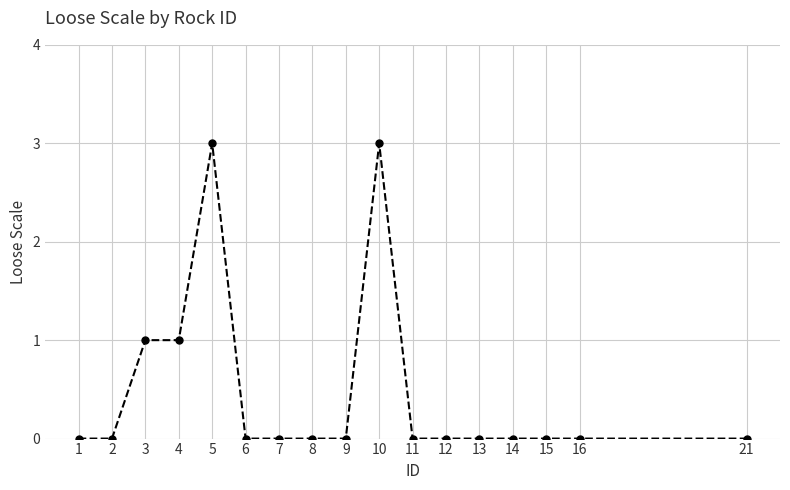

How many lines are shown in the chart?

1